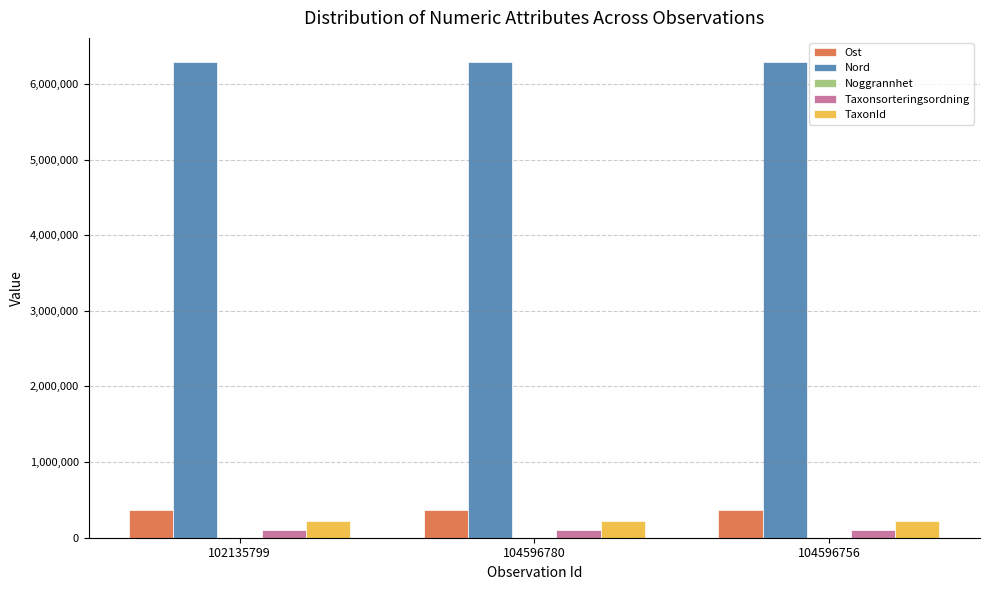

What is the highest value of the TaxonId series?

220686.0